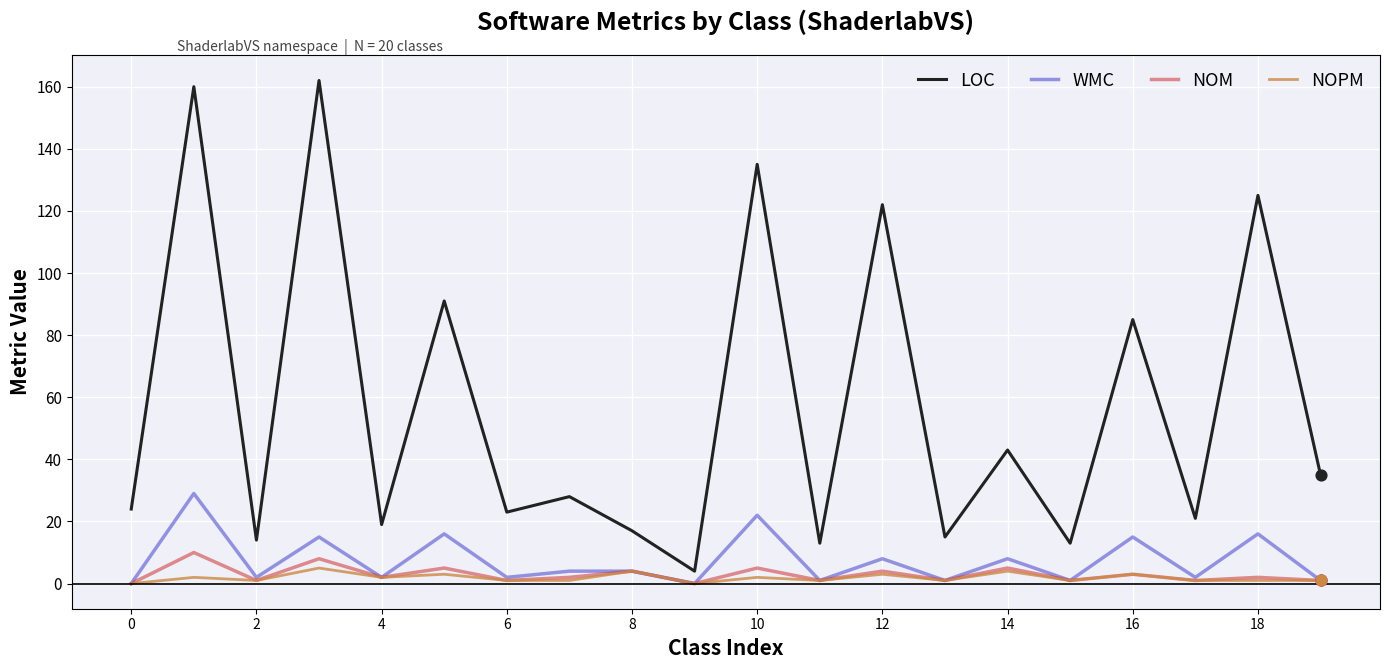

True or false: NOM and LOC cross at least once.

False